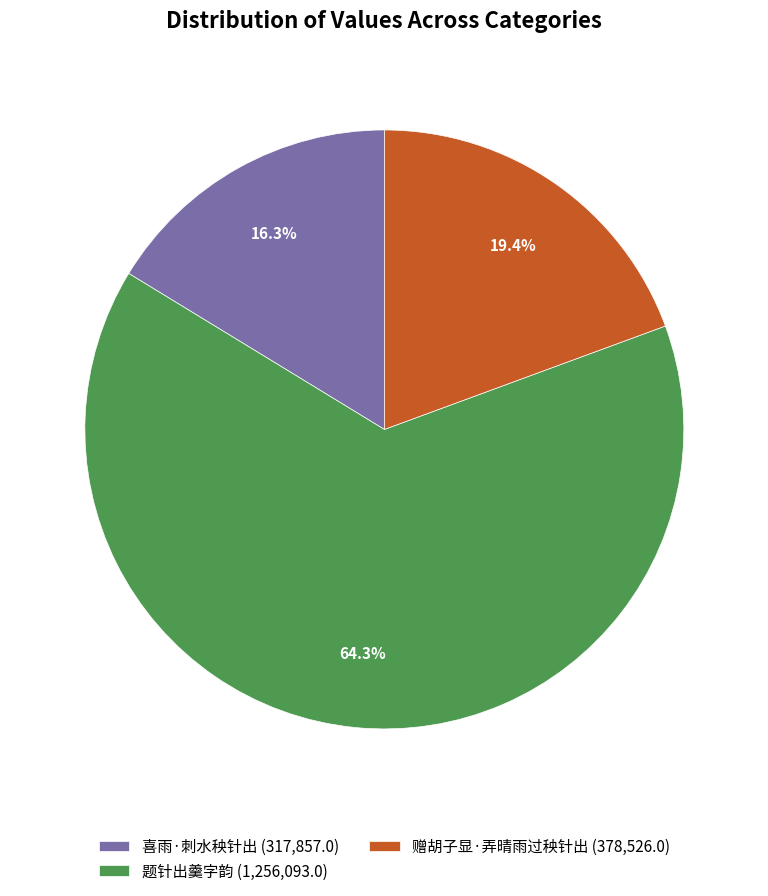

To the nearest percent, what is the average slice percentage?

33%